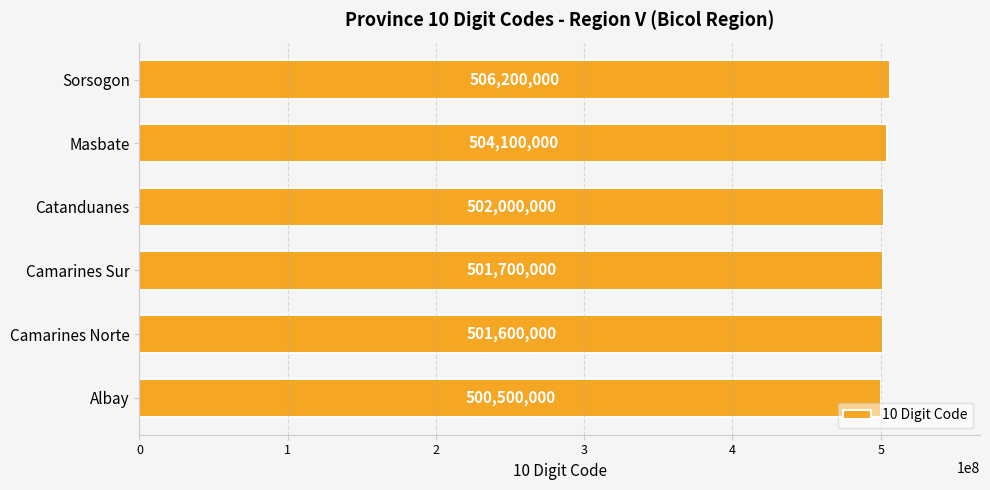

Where is the data nearest to the value 503350000?

Masbate